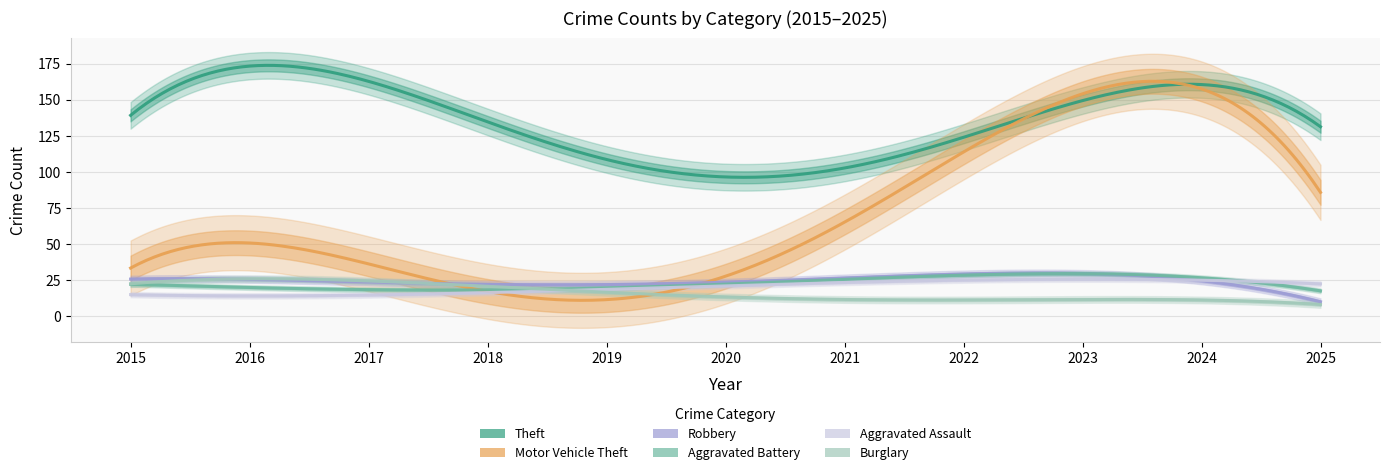

What is the total value across all series at 2018?

230